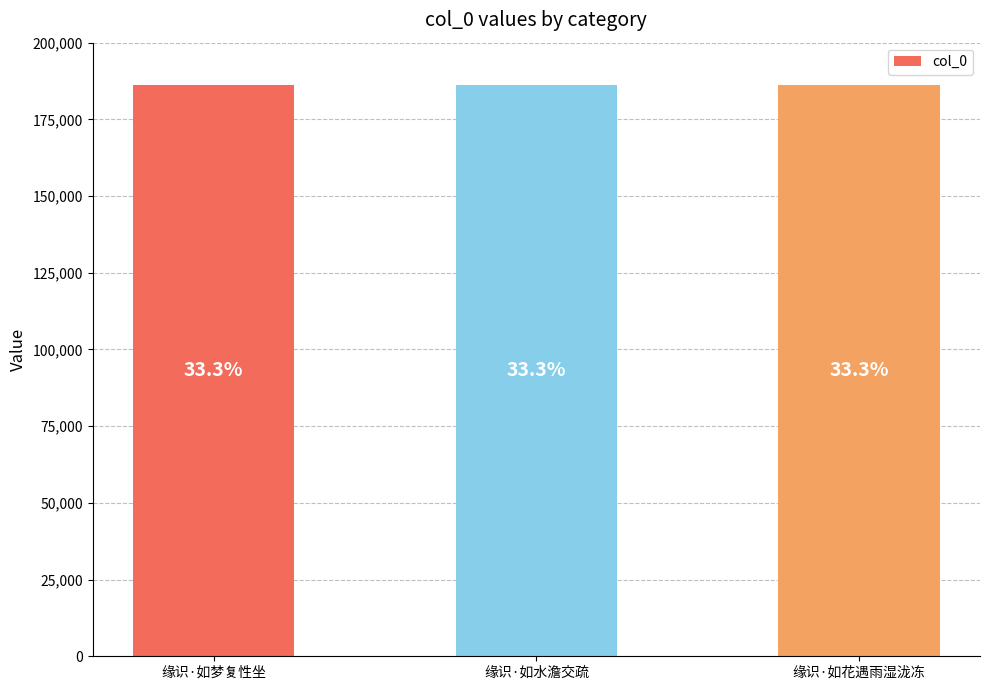

At which label does the data first exceed 186093?

缘识·如梦复性坐